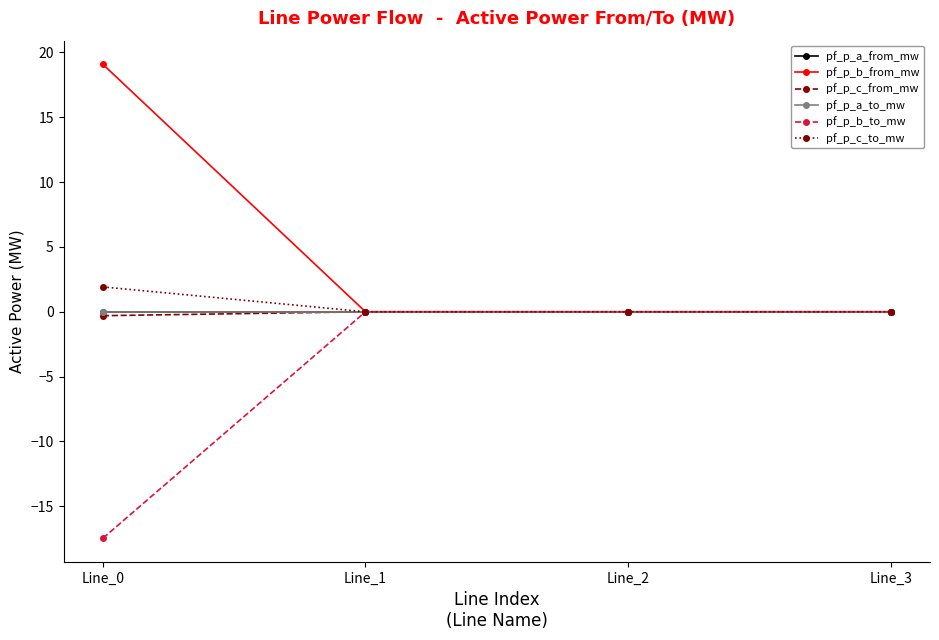

Reading right to left, extract all data points from this chart.

pf_p_a_from_mw: -0.0	-0.0	-0.0	0.0
pf_p_b_from_mw: 0.0	0.0	0.0	19.1
pf_p_c_from_mw: -0.0	0.0	0.0	-0.3
pf_p_a_to_mw: -0.0	0.0	0.0	-0.0
pf_p_b_to_mw: 0.0	-0.0	-0.0	-17.5
pf_p_c_to_mw: -0.0	-0.0	-0.0	1.9